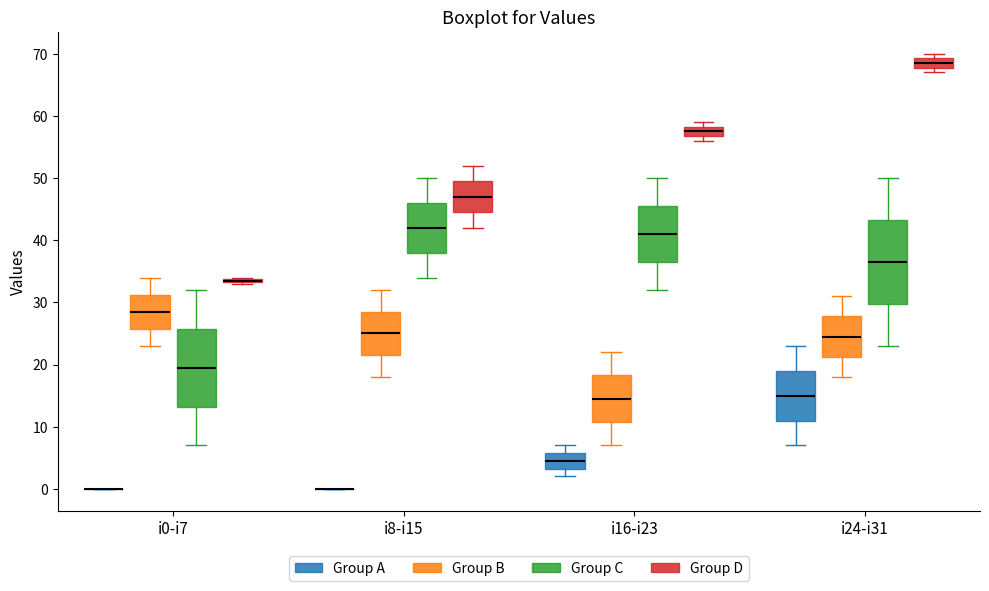

Where does the upper whisker of the box for i0-i7 (Group C) end on the y-axis? The values are not printed on the chart, so give them approximately, as read against the axis.

32